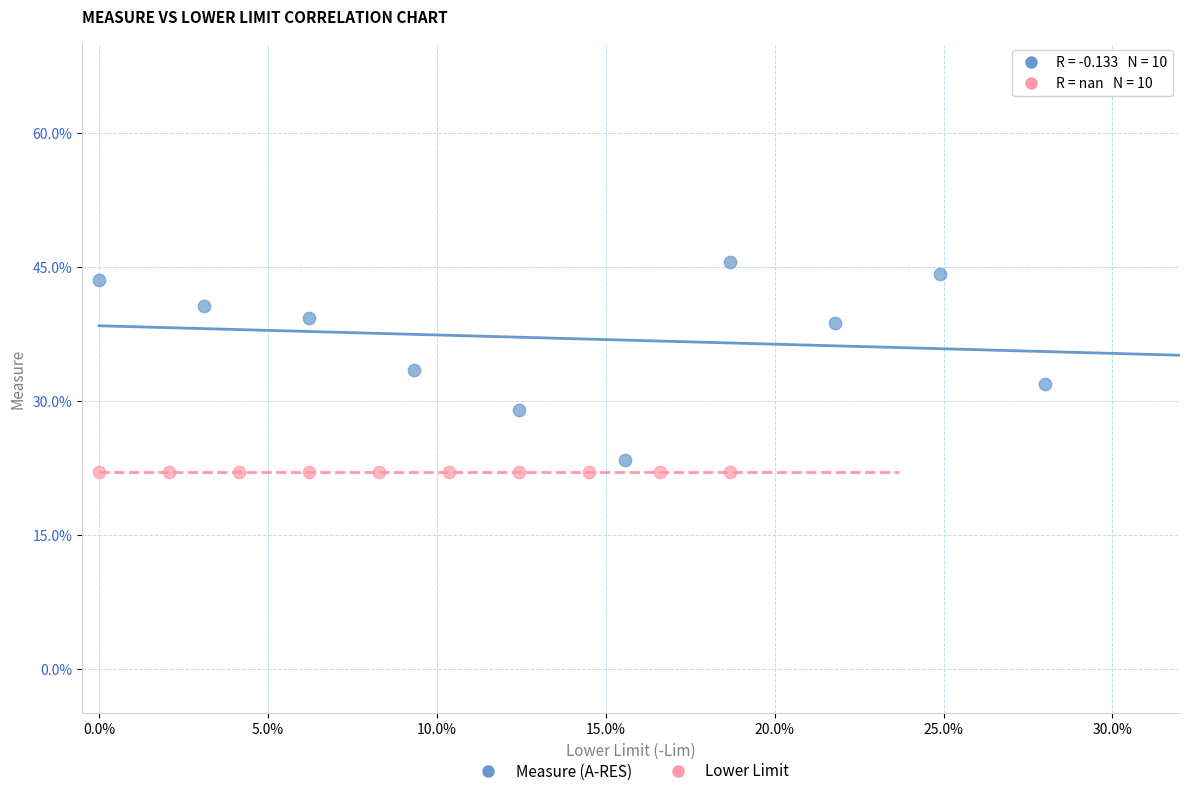

Which series contains the highest Y value?

Measure (A-RES)